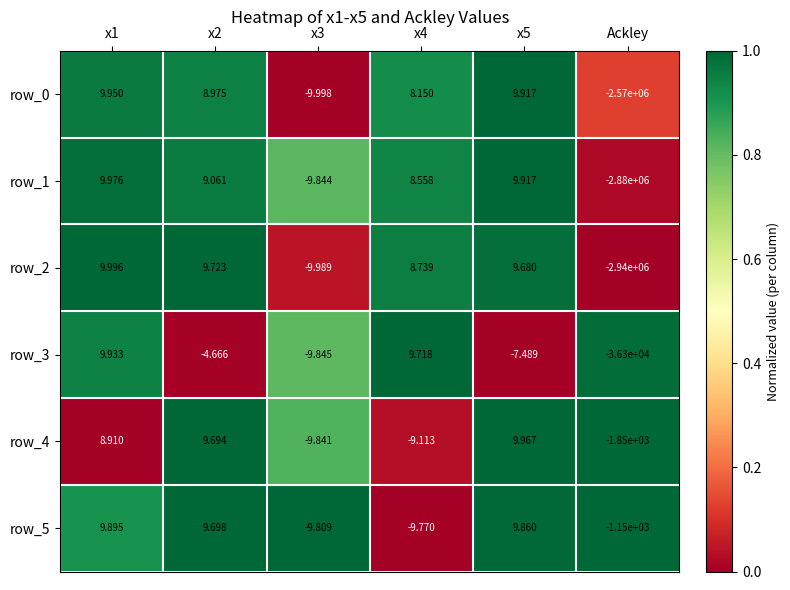

Which label corresponds to the largest value in the chart?

x1